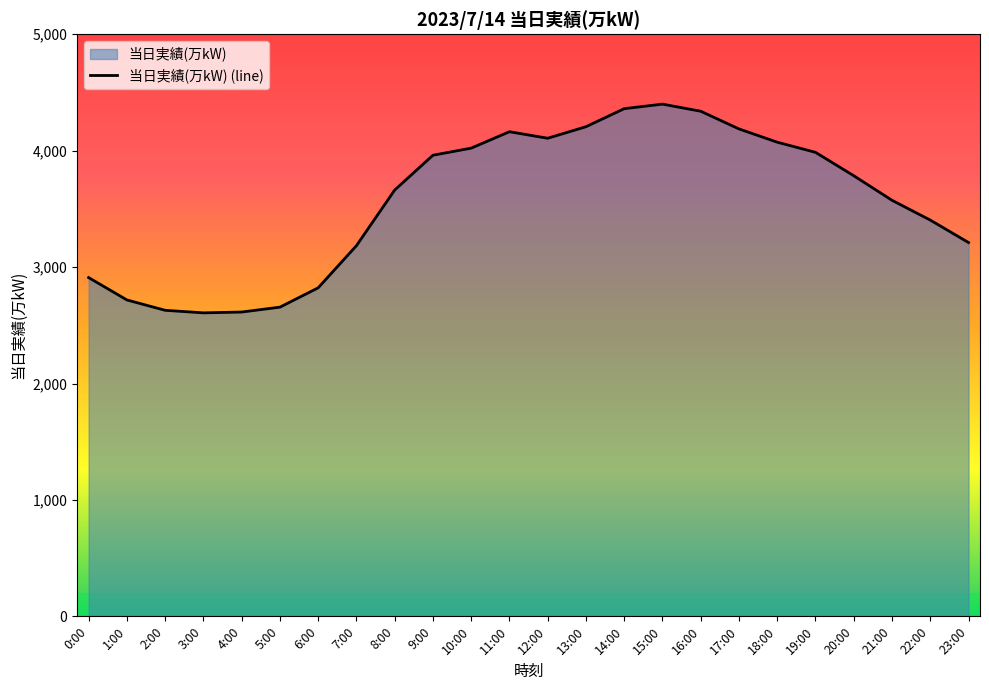

What is the change in value from 3:00 to 14:00?

+1754